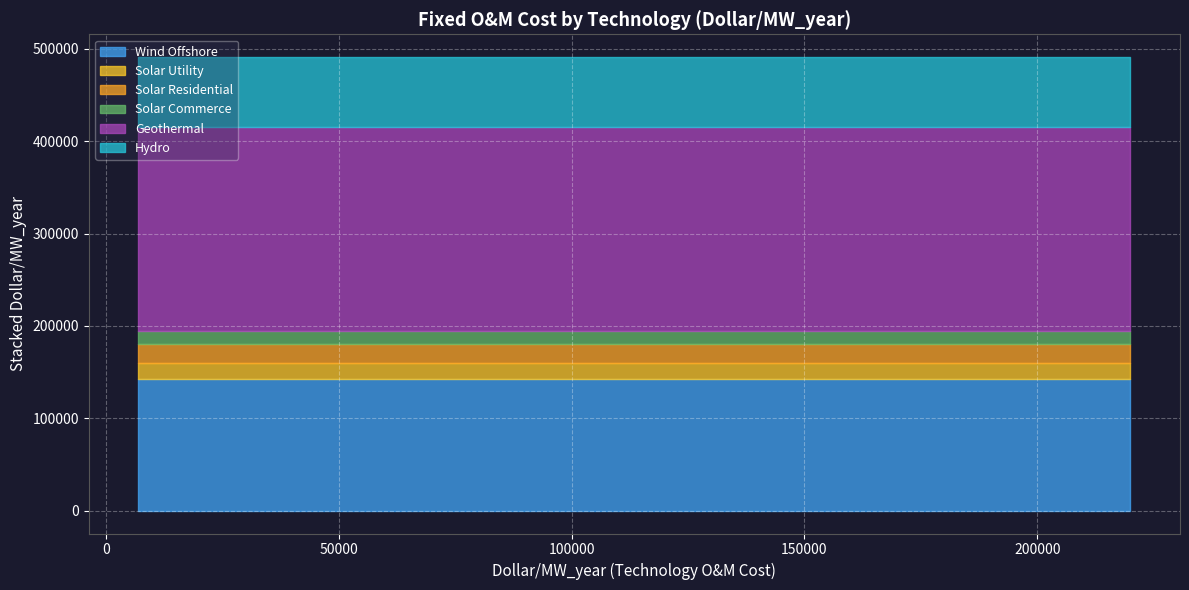

List the labels in order of value, smallest first.

Solar Commerce, Solar Utility, Solar Residential, Hydro, Wind Offshore, Geothermal